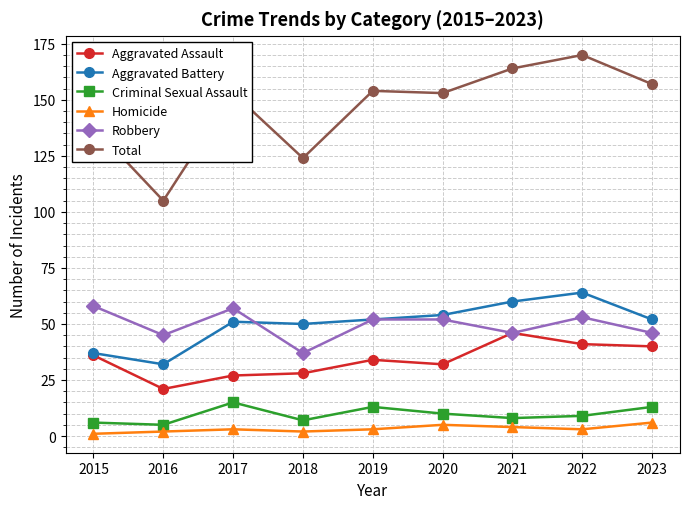

What is the value of the Criminal Sexual Assault point at the 8th from the left?

9